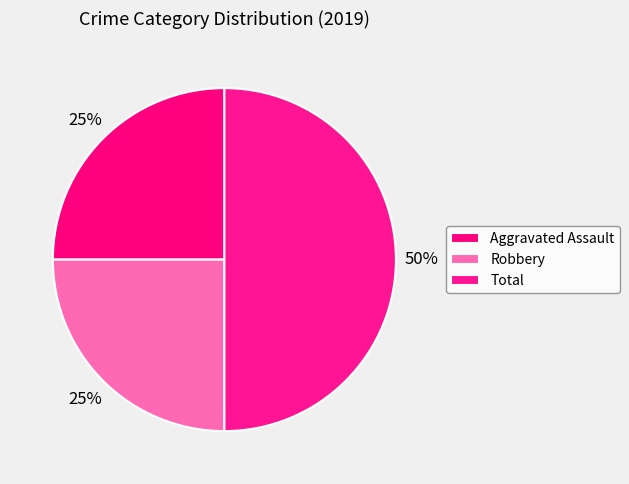

How many segments does this pie chart have?

3